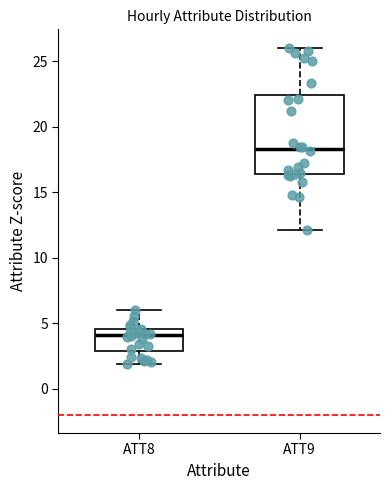

Comparing the boxes themselves (not the whiskers), which one is the tallest?

ATT9